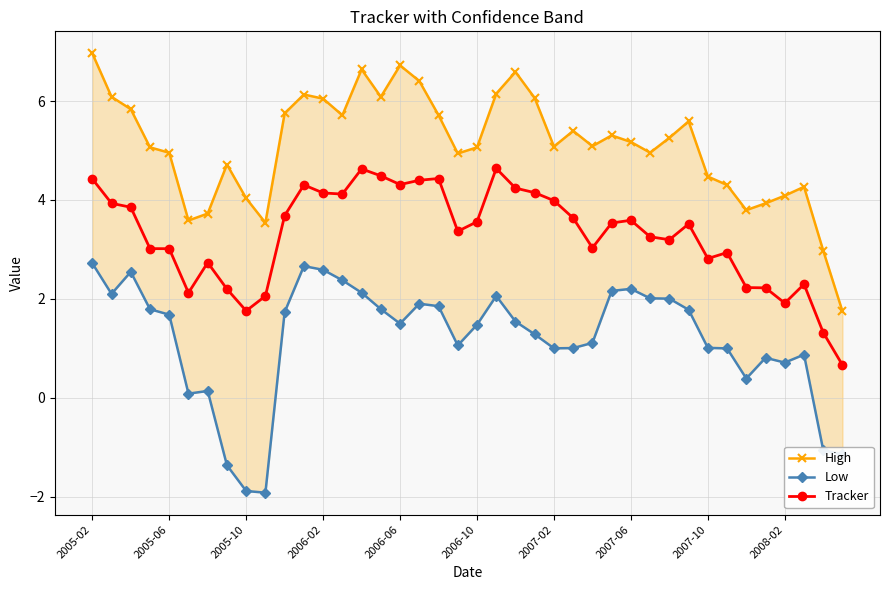

Is the value of High at 15 greater than the value of Tracker at 18?

Yes